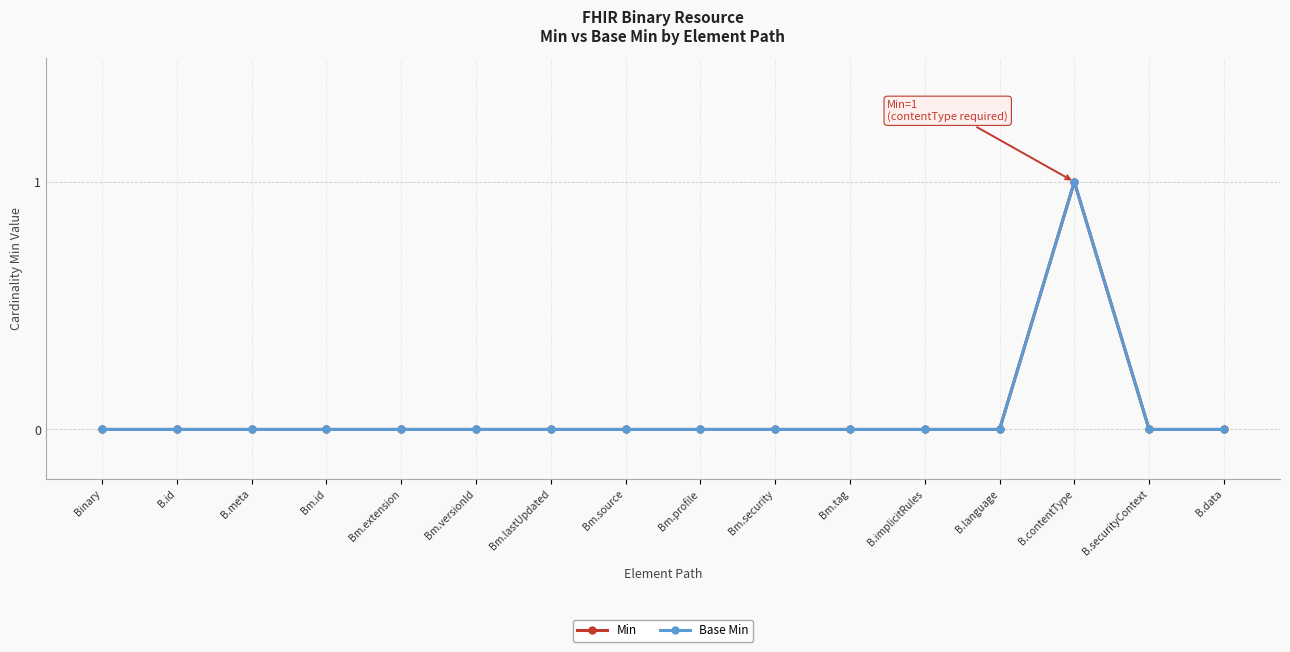

What is the sum of all Min values?

1